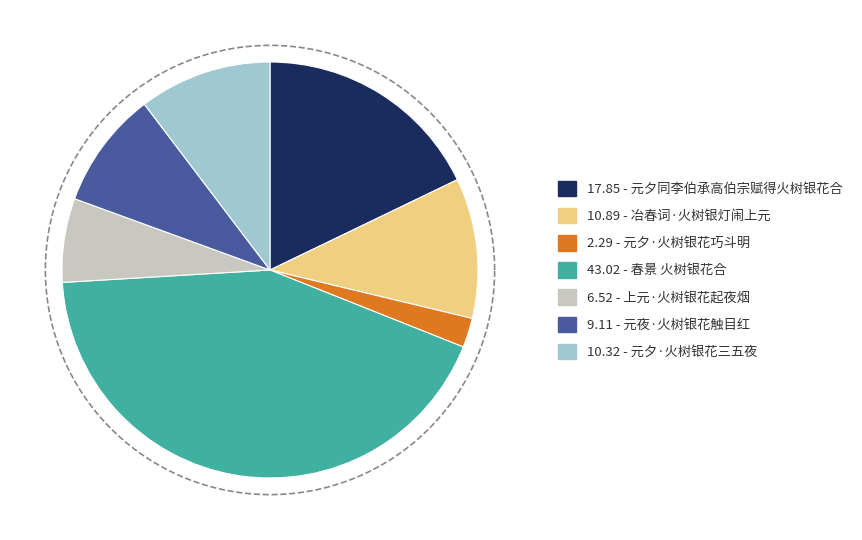

Does any single category account for the majority?

No